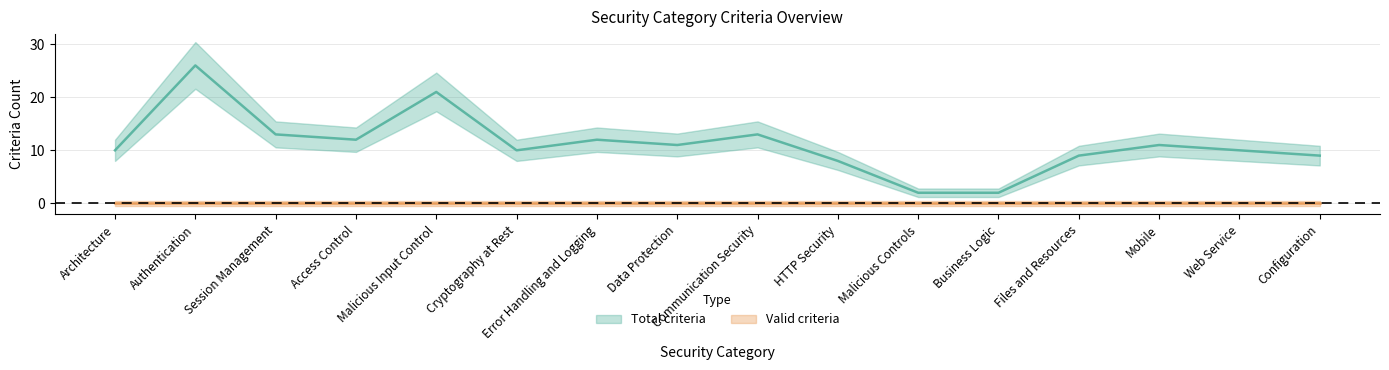

Approximately how many times larger is the value at HTTP Security compared to Web Service?

0.8